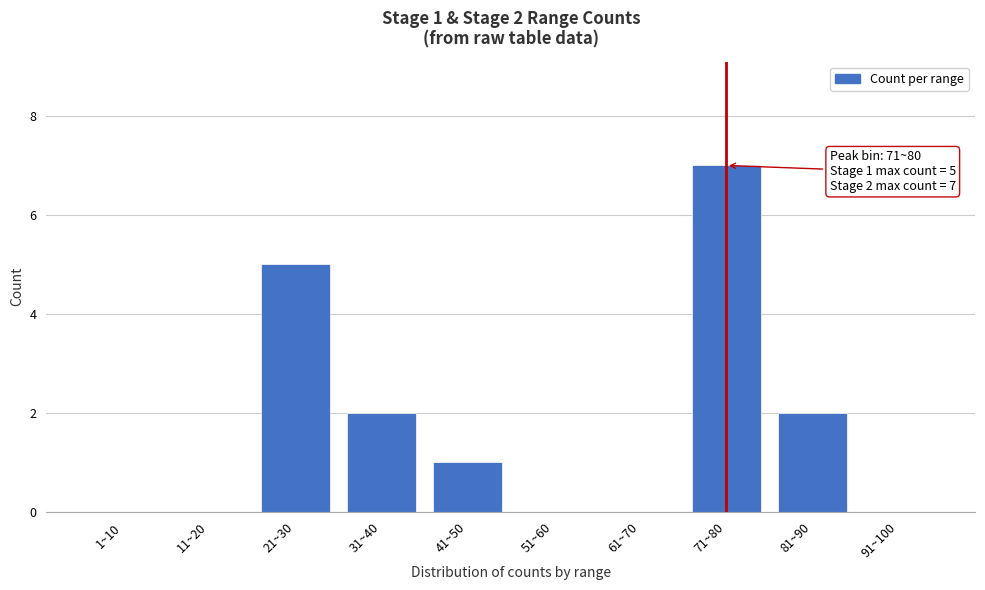

Reading left to right, list all the values displayed in this chart.

1~10=0	11~20=0	21~30=5	31~40=2	41~50=1	51~60=0	61~70=0	71~80=7	81~90=2	91~100=0